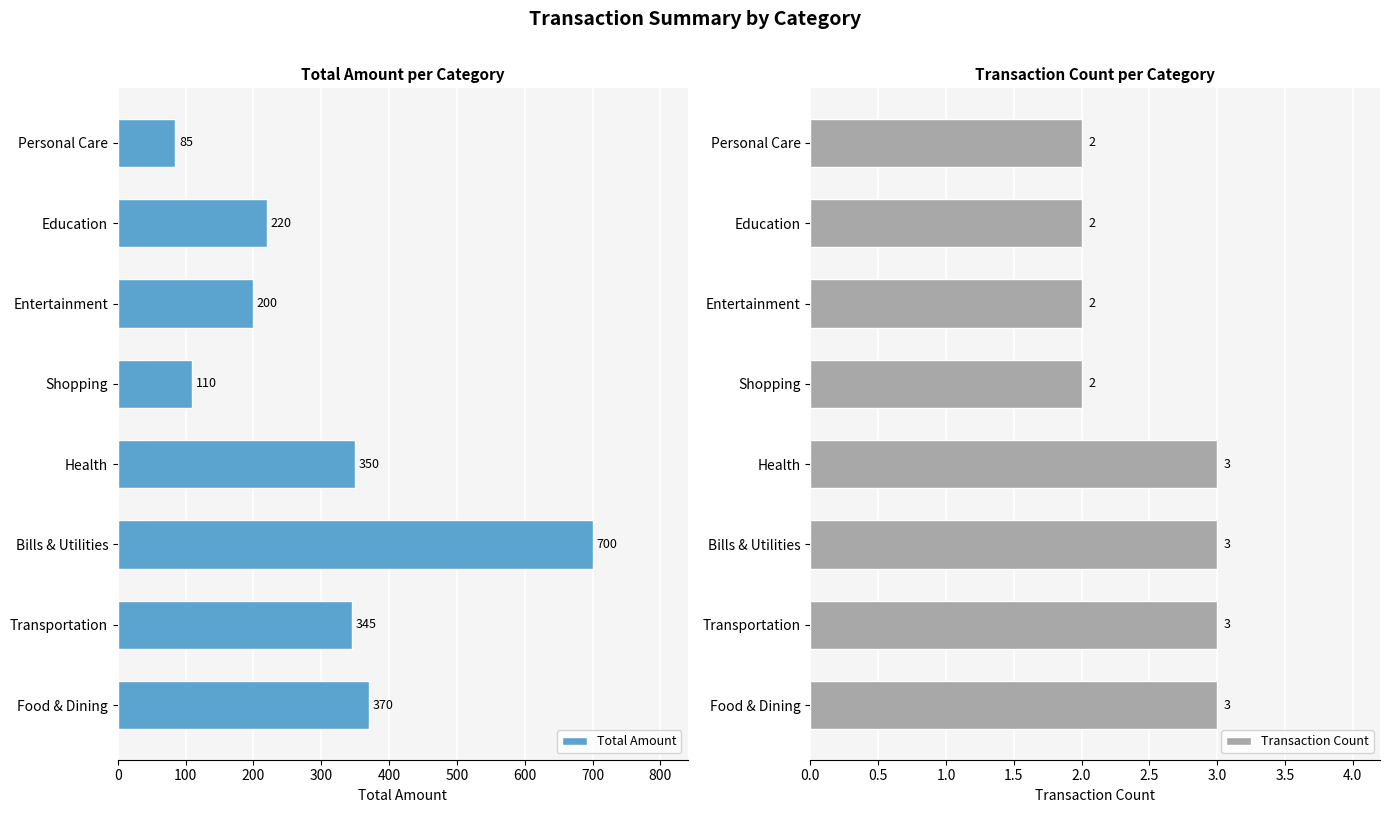

True or false: Total Amount has a value of 143 at Shopping.

False